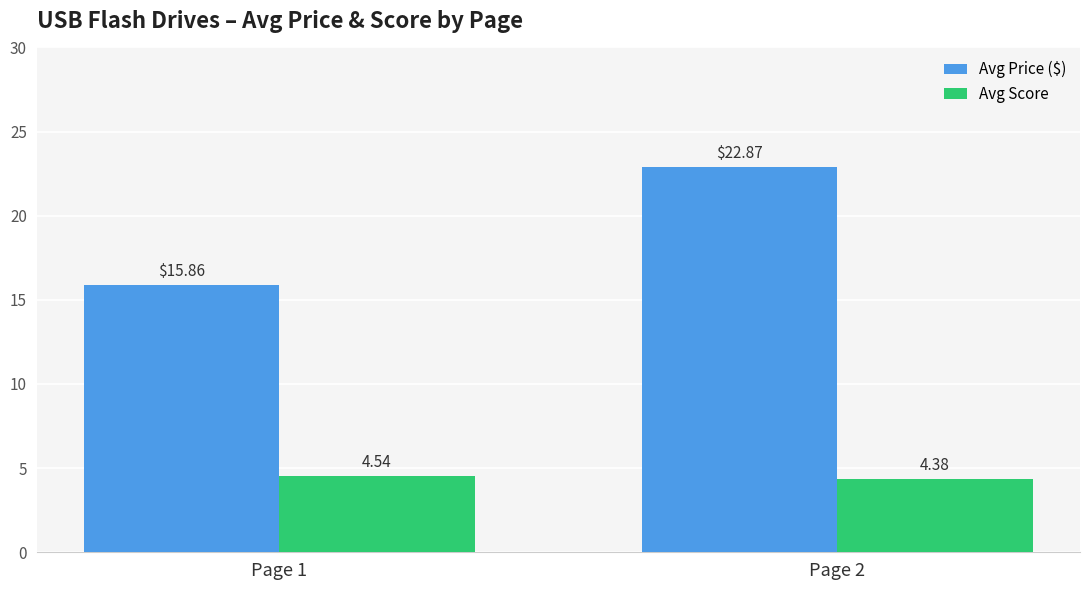

Rank the series at Page 2 from lowest to highest value.

Avg Score, Avg Price ($)